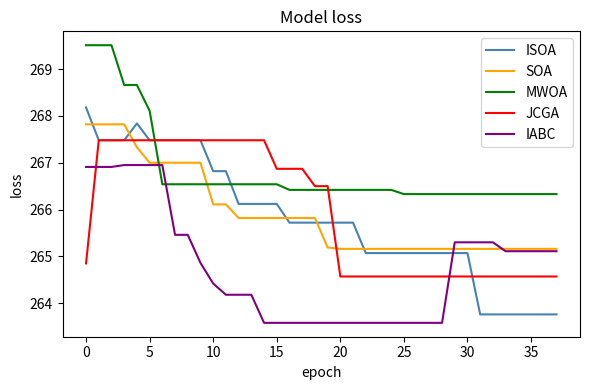

How many categories are shown in the chart?

38